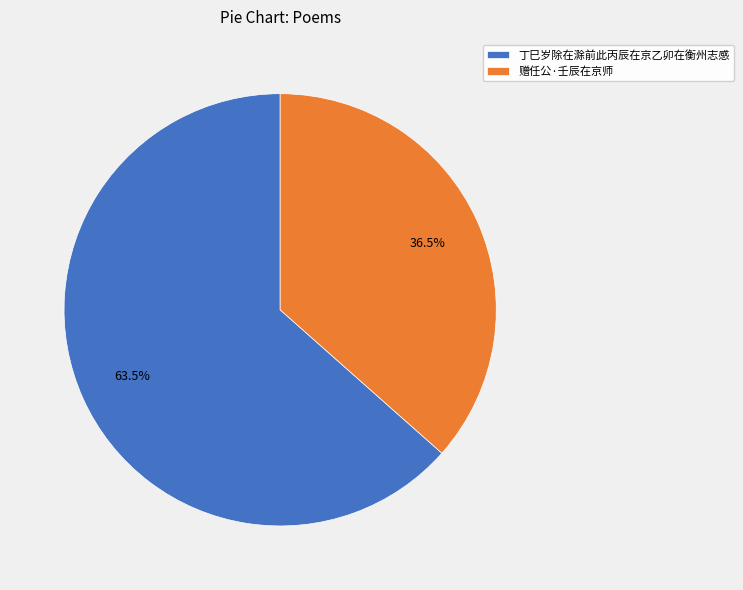

What is the largest slice in the pie chart?

丁巳岁除在滁前此丙辰在京乙卯在衡州志感